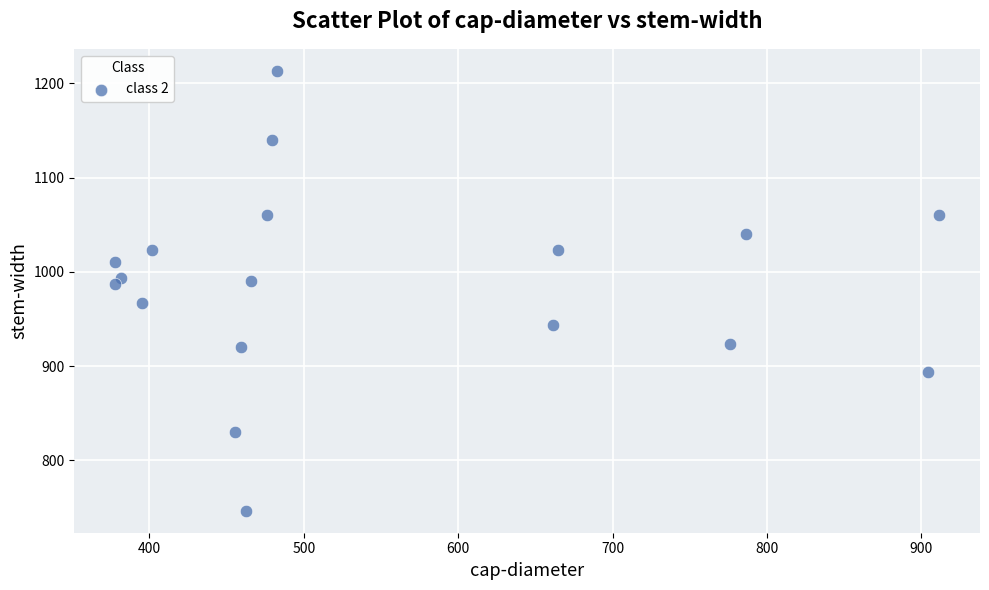

What is the range of X values (max minus min)?

533.2